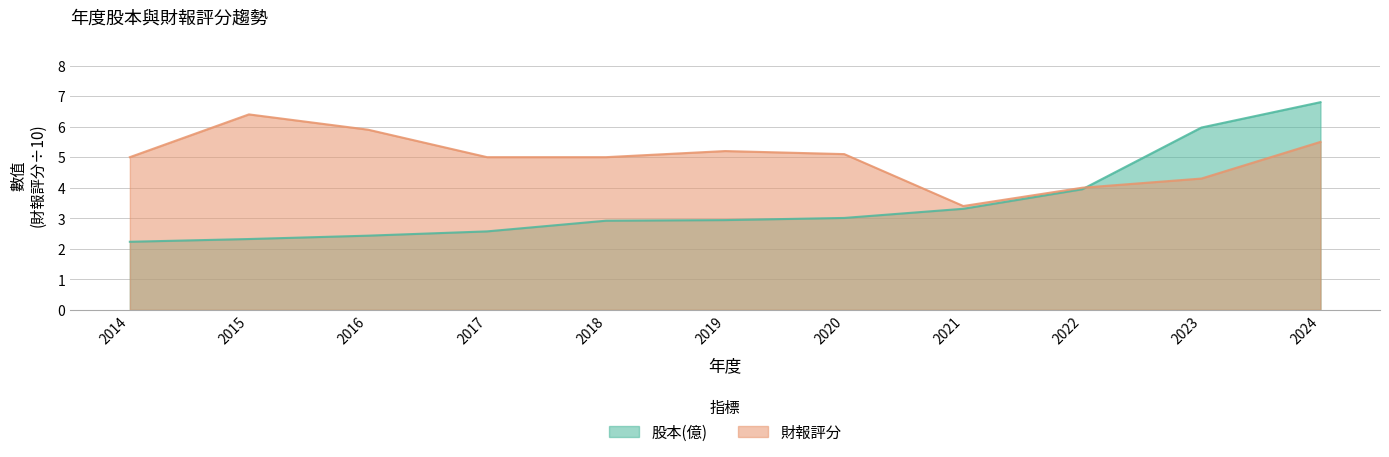

Which series has the largest range (max minus min)?

股本(億)